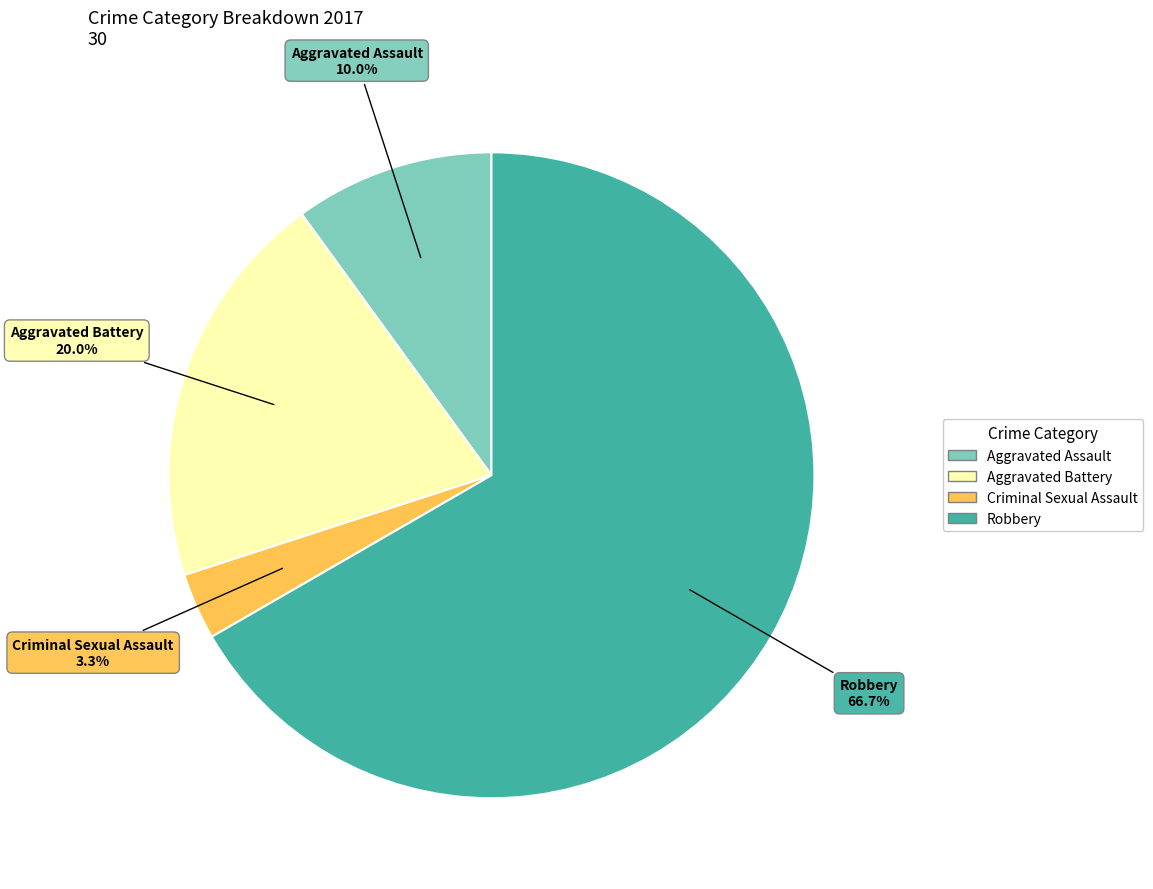

What is the ratio of the value at Aggravated Battery to the value at Aggravated Assault?

2.0